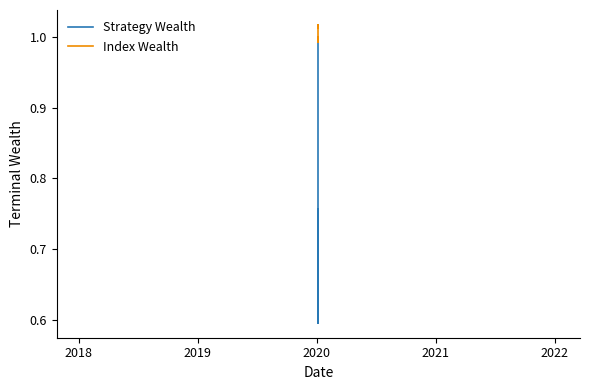

Which series has the largest total across all categories?

Index Wealth